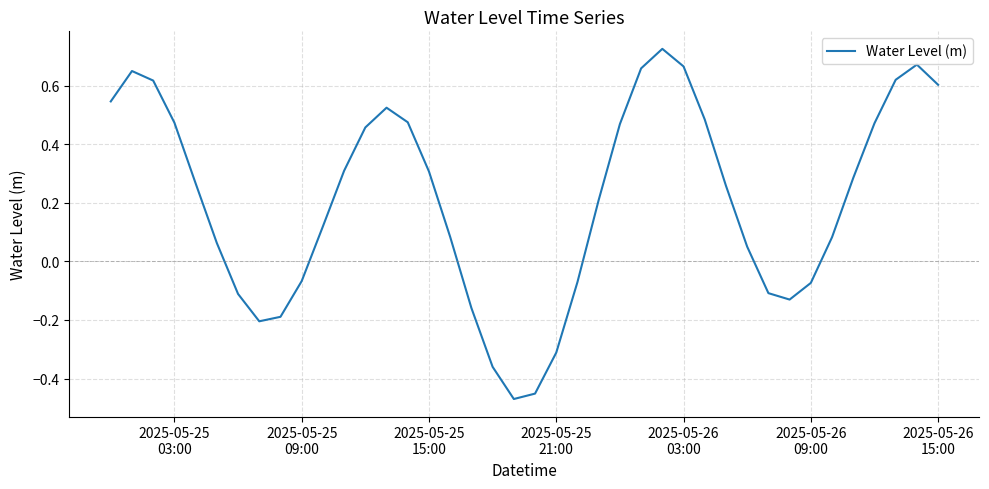

Count the number of data series in this chart.

1